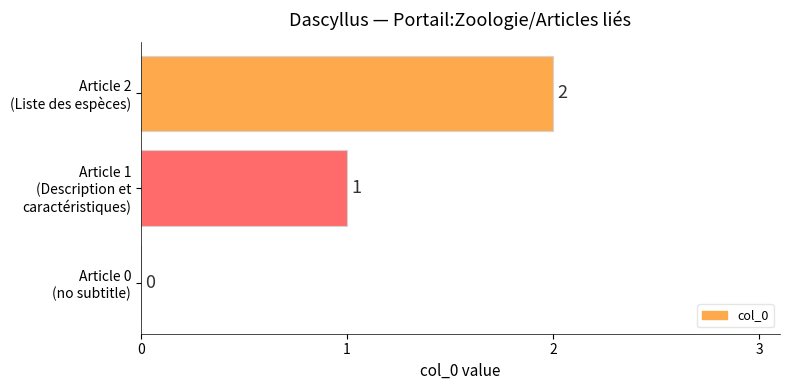

What is the sum of all values?

3